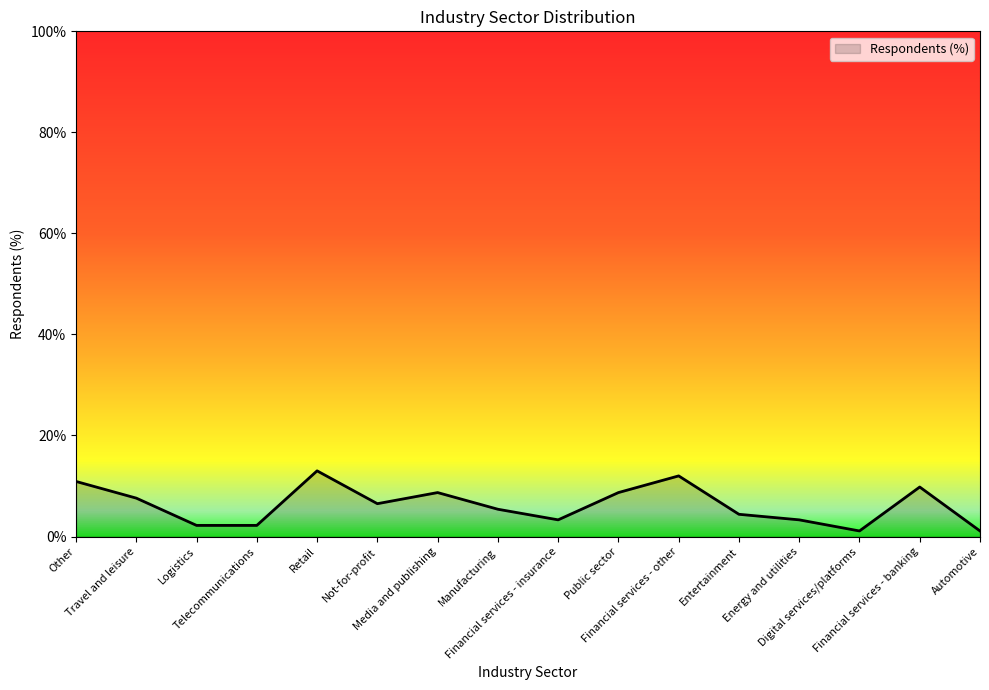

What position from the right is Financial services - other?

6